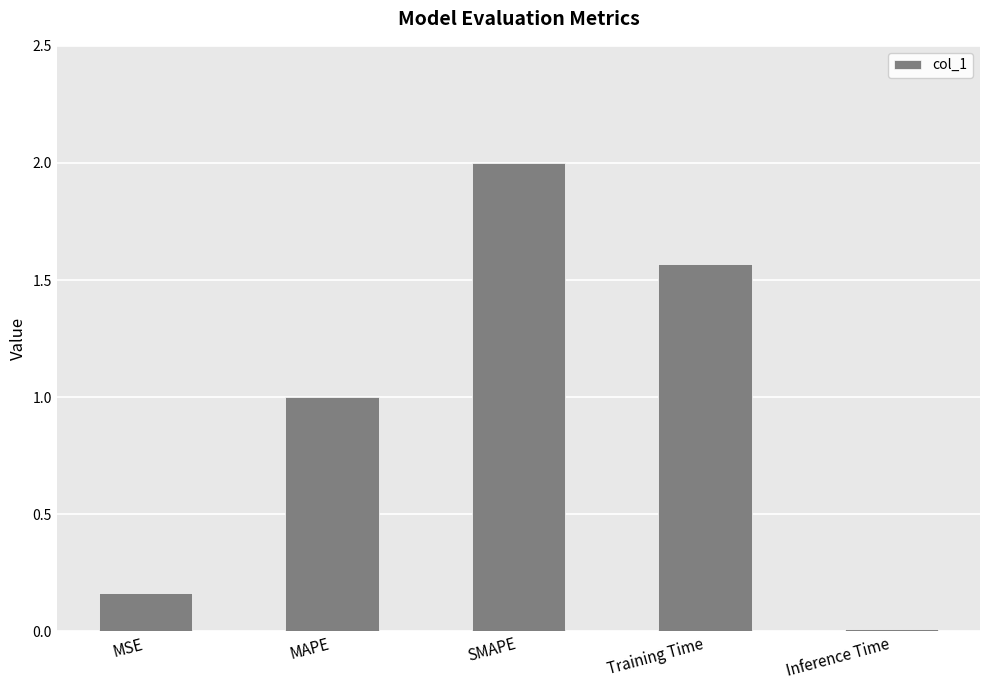

At which category does the chart reach its minimum across all series?

Inference Time